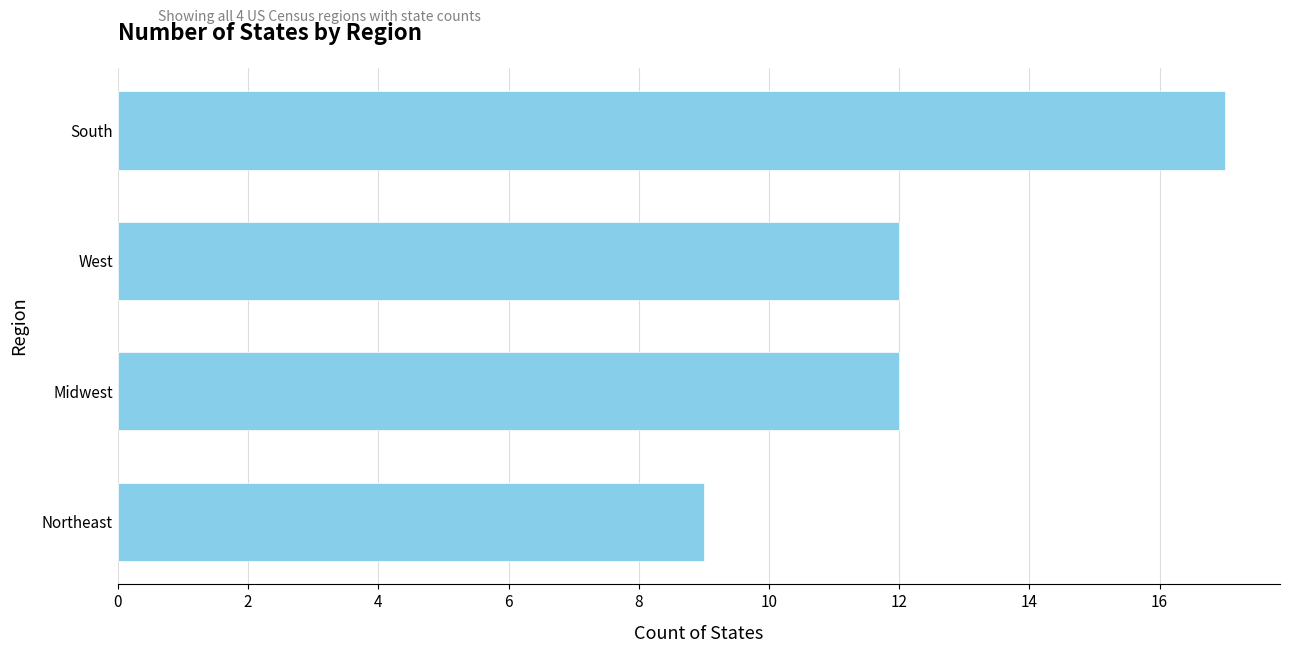

What is the label of the 1st bar from the top?

South